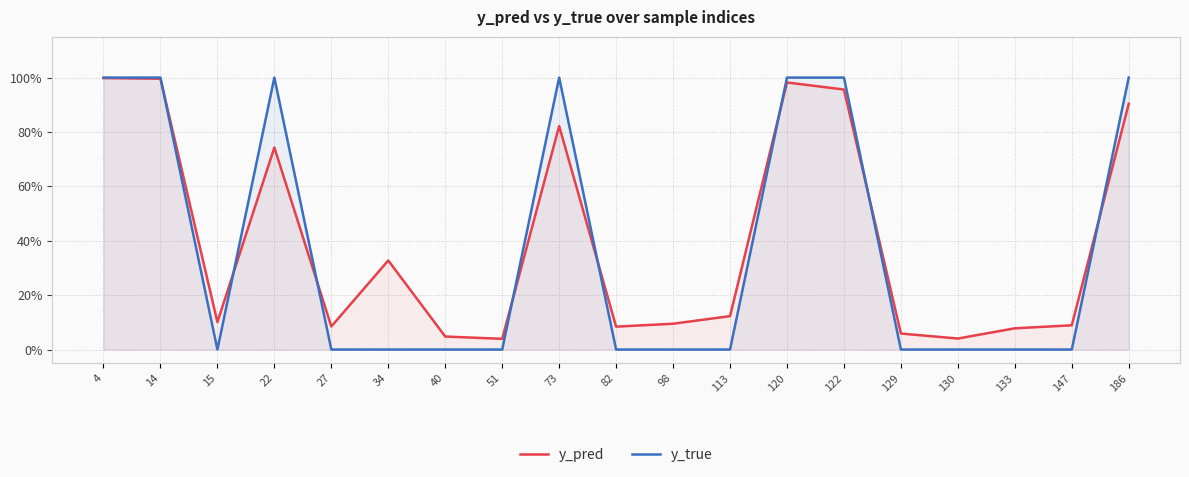

What is the difference between the maximum and minimum values in the y_pred series?

1.0